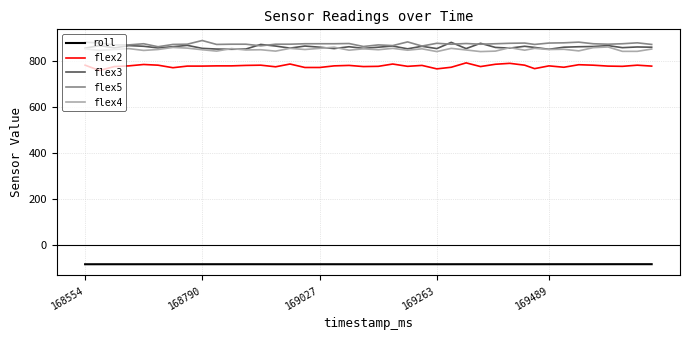

True or false: flex5 and flex2 cross at least once.

False